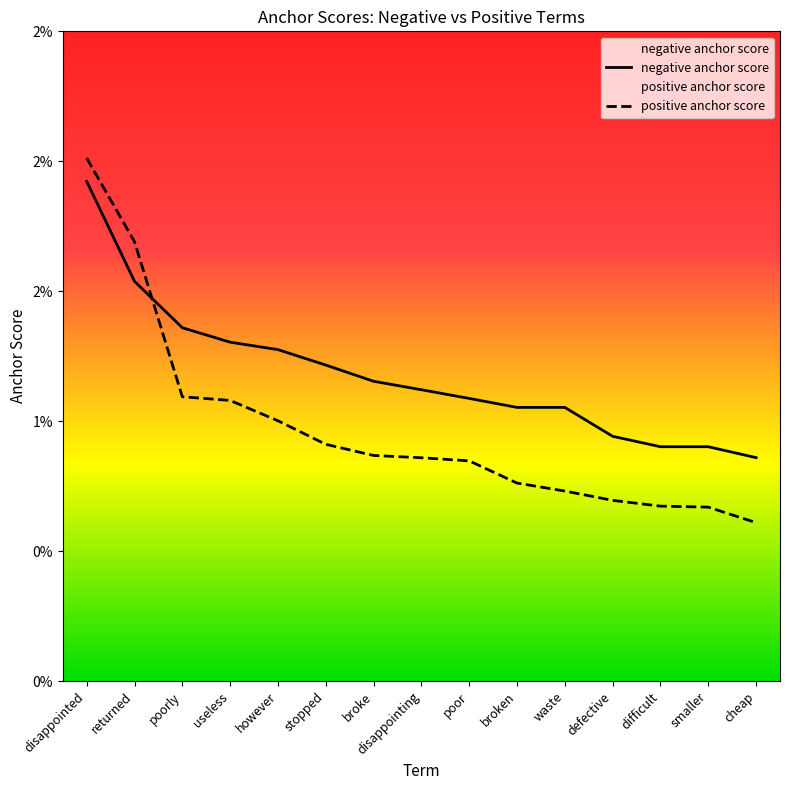

True or false: positive anchor score and negative anchor score intersect in this chart.

True